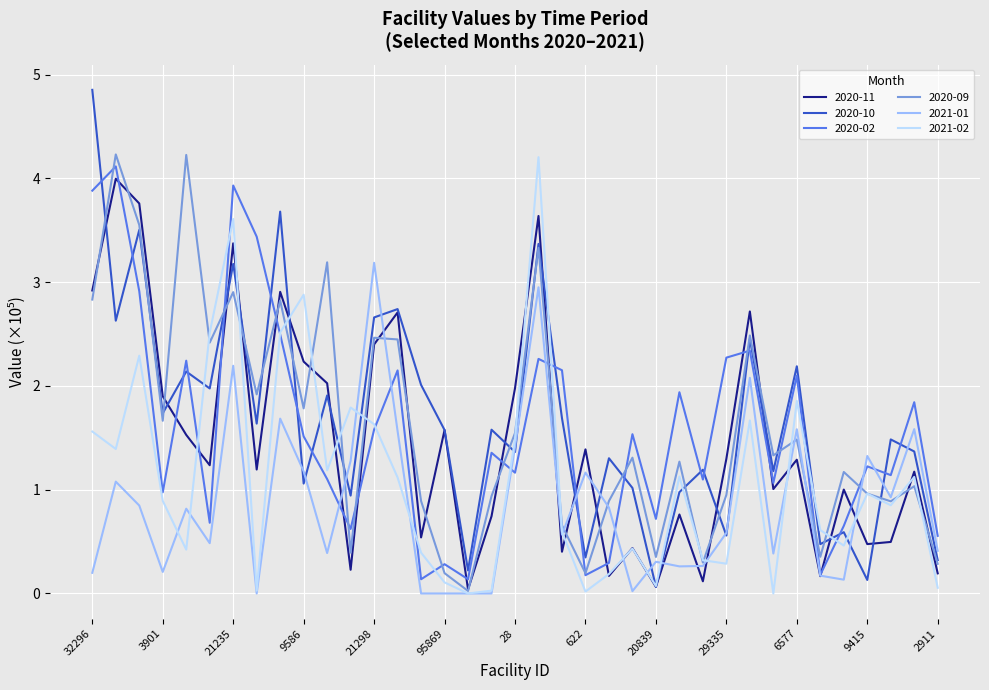

True or false: 2020-10 and 2020-02 cross at least once.

True